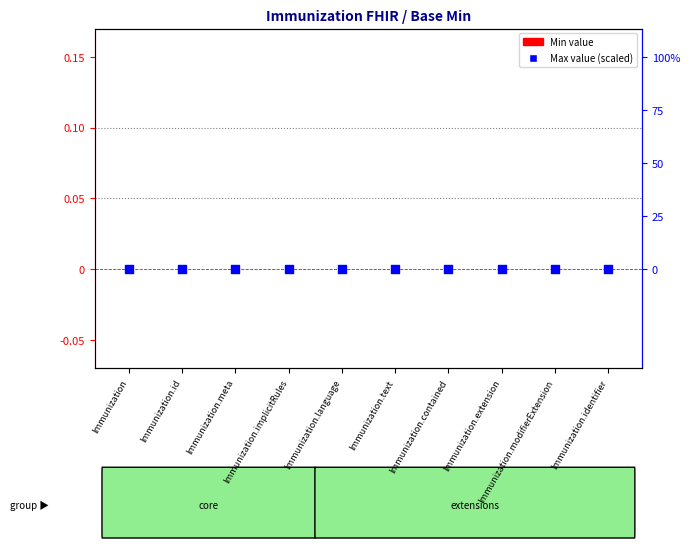

What is the total value across all series at Immunization.text?

0.1